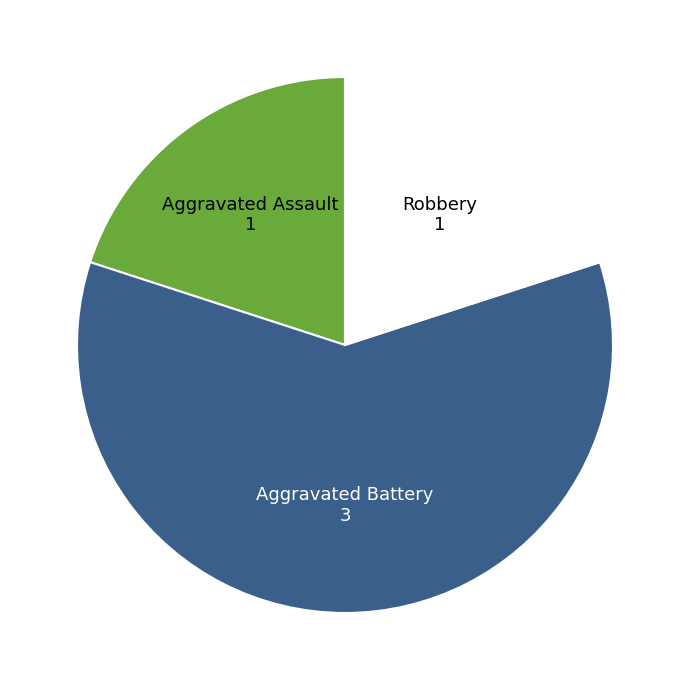

Does any single category account for the majority?

Yes